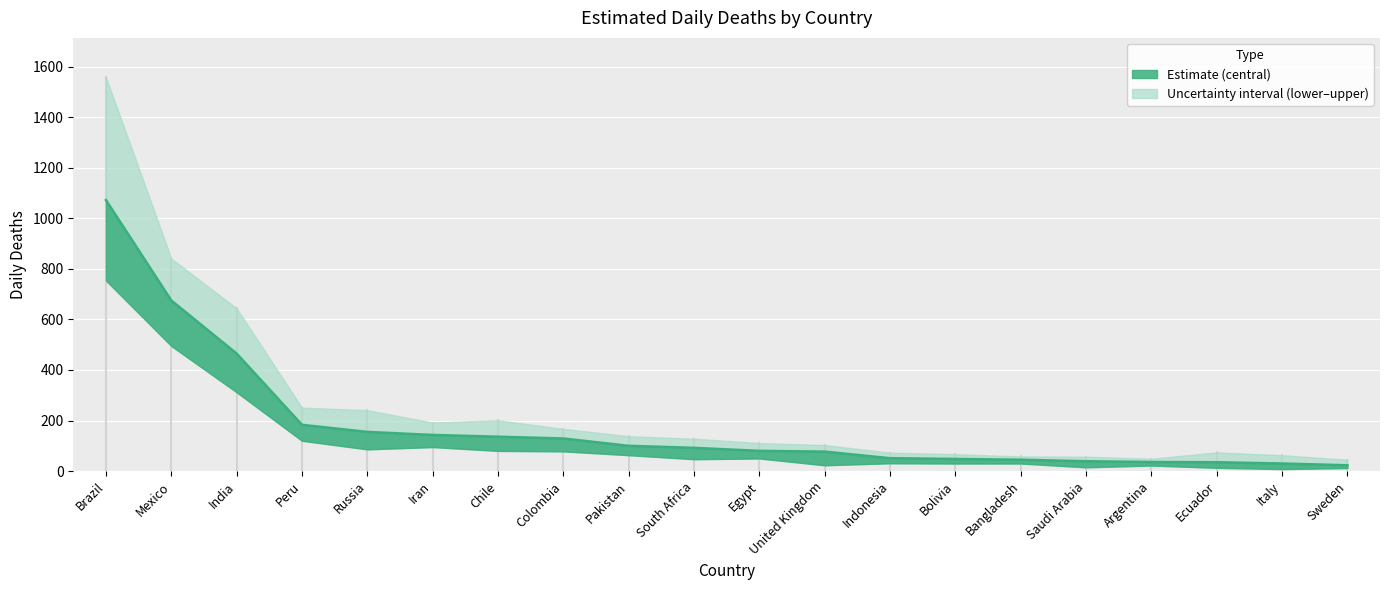

Which series has the widest spread of values?

daily_deaths_upper